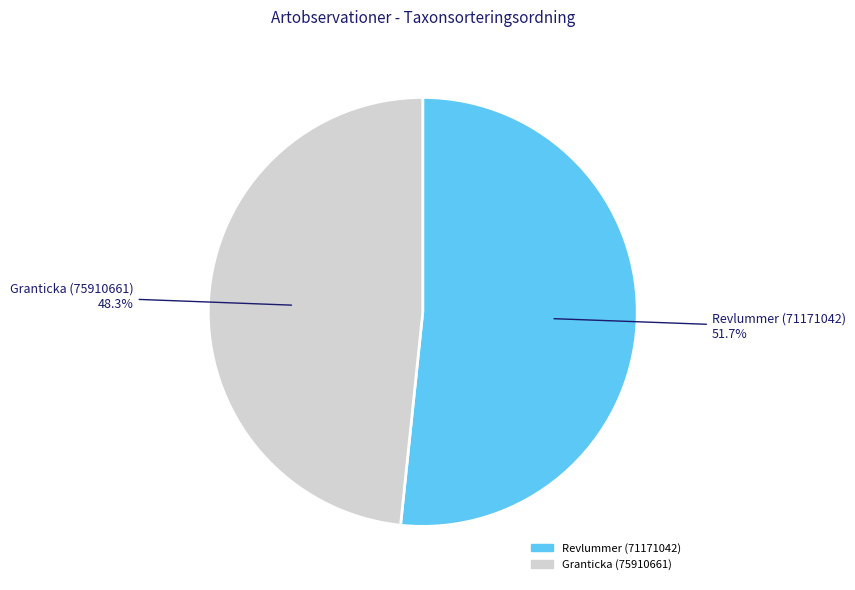

Is there any slice that represents more than half of the pie?

Yes